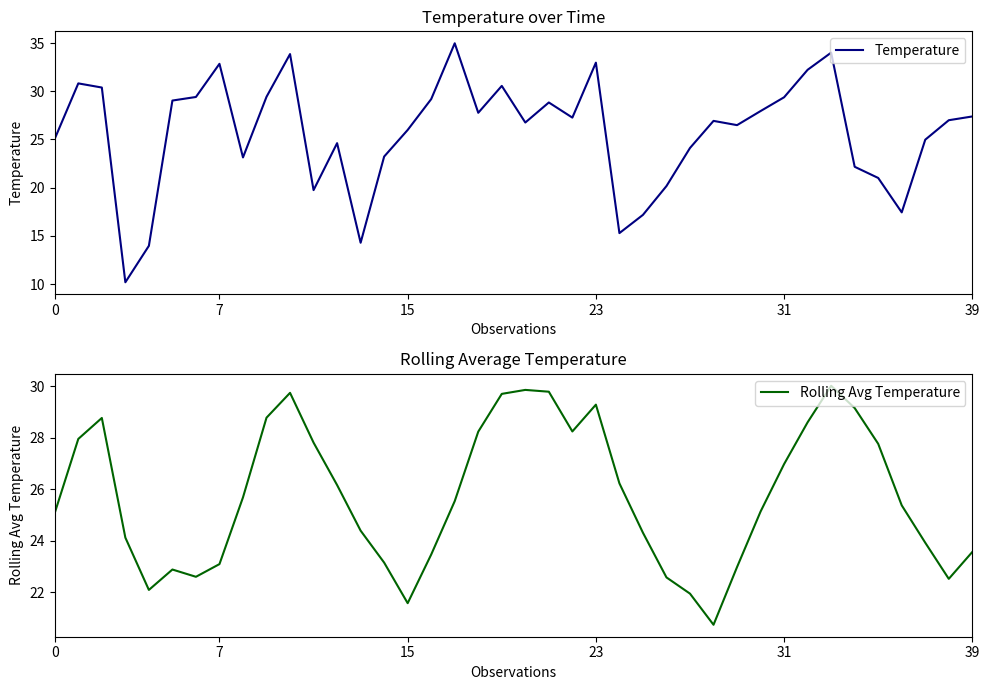

Reading right to left, extract all data points from this chart.

Temperature: 27.4	27.0	25.0	17.4	21.0	22.2	34.0	32.2	29.4	27.9	26.5	26.9	24.1	20.2	17.2	15.3	33.0	27.3	28.8	26.8	30.6	27.8	35.0	29.2	26.0	23.2	14.3	24.6	19.8	33.9	29.4	23.1	32.9	29.4	29.0	14.0	10.2	30.4	30.8	25.1
Rolling Avg Temperature: 23.6	22.5	23.9	25.4	27.8	29.1	30.0	28.6	27.0	25.1	23.0	20.7	21.9	22.6	24.3	26.2	29.3	28.2	29.8	29.9	29.7	28.2	25.5	23.5	21.6	23.2	24.4	26.2	27.8	29.7	28.8	25.7	23.1	22.6	22.9	22.1	24.1	28.8	27.9	25.1